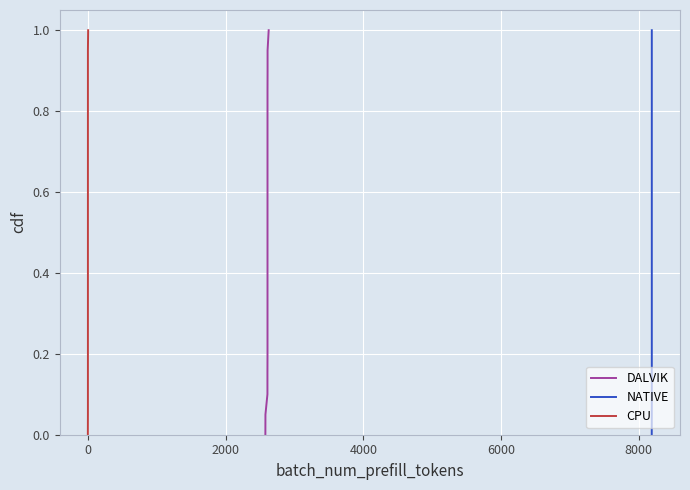

What are all the series names shown in the legend?

DALVIK, NATIVE, CPU